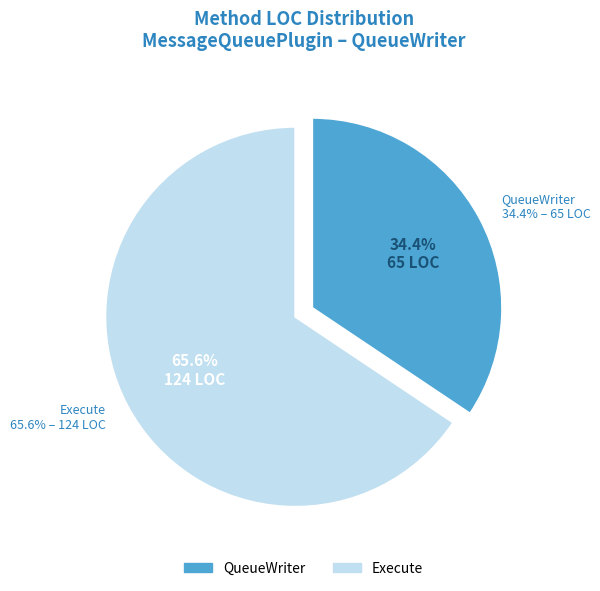

To the nearest percent, what is the difference between the largest and smallest slice percentages?

31%